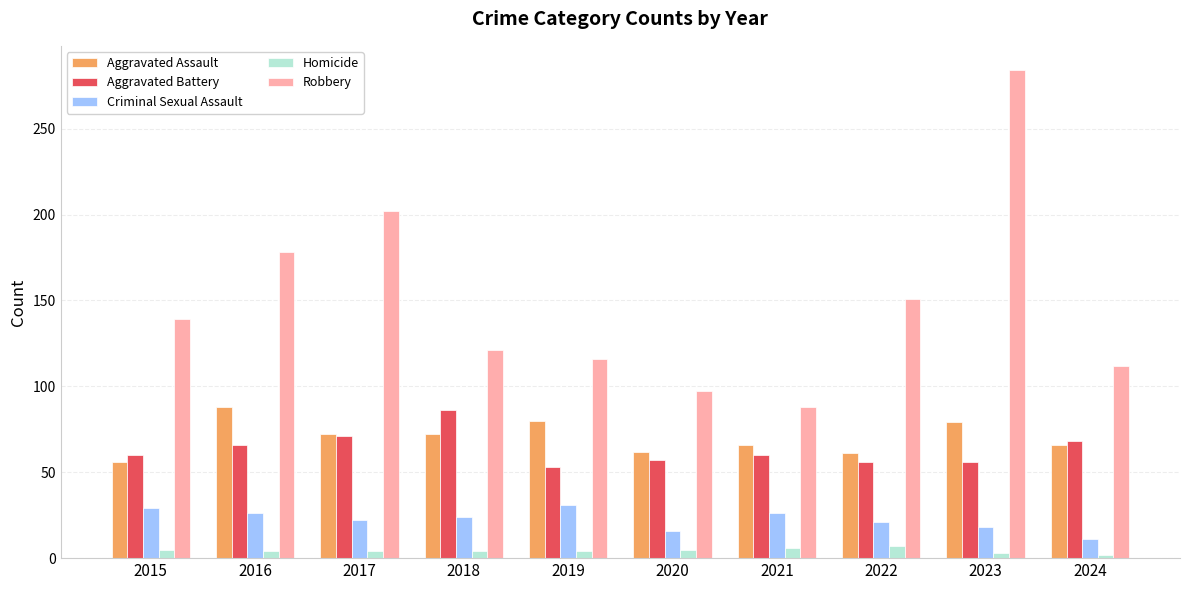

What is the spread (max minus min) of values at 2022?

144